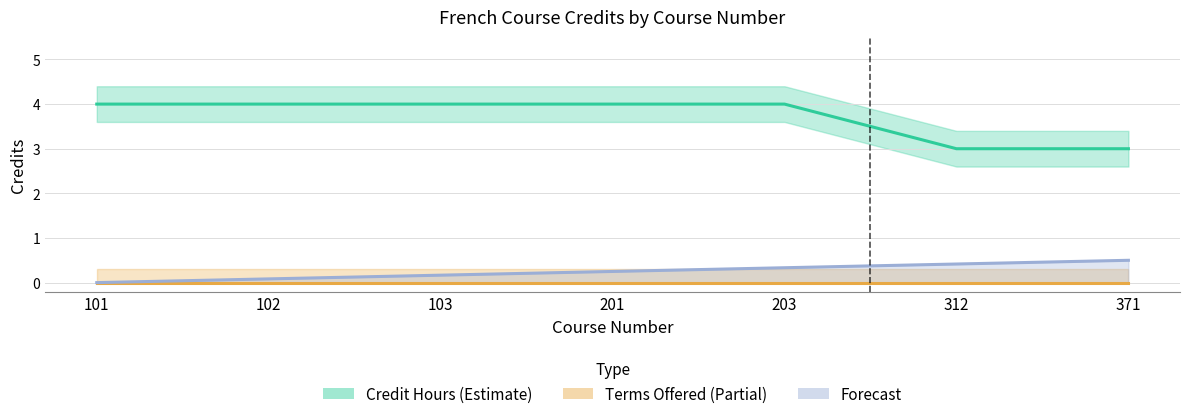

What are all the series names shown in the legend?

Credit Hours (Estimate), Terms Offered (Partial), Forecast